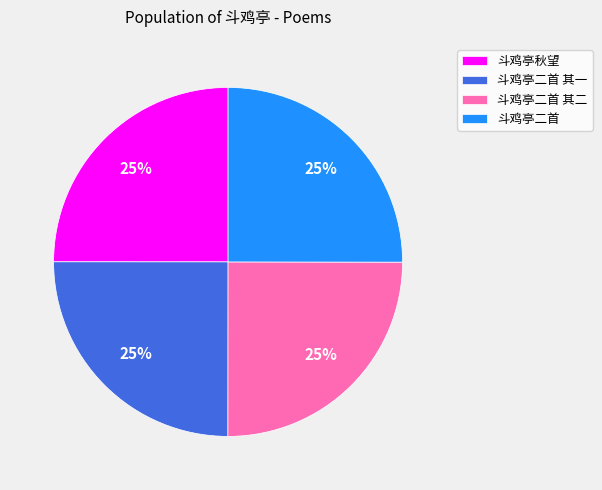

Does 斗鸡亭秋望 account for over 50% of the chart?

No